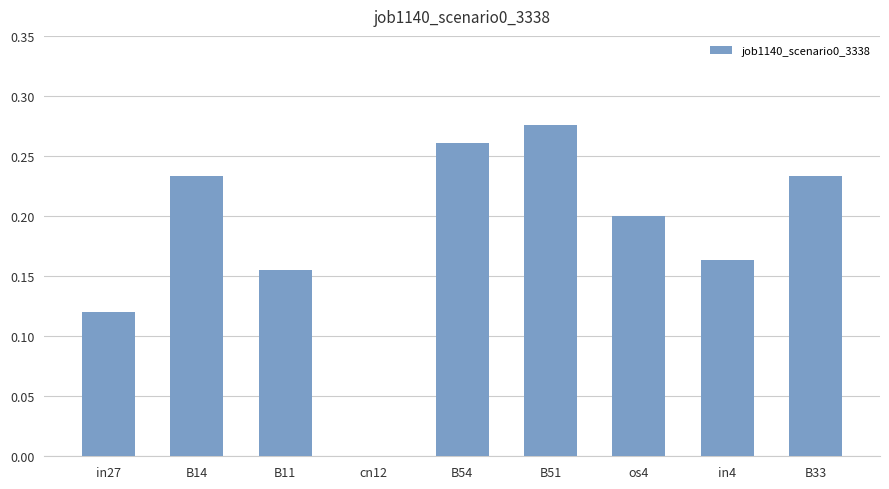

What is the change in value from in4 to B33?

+0.1